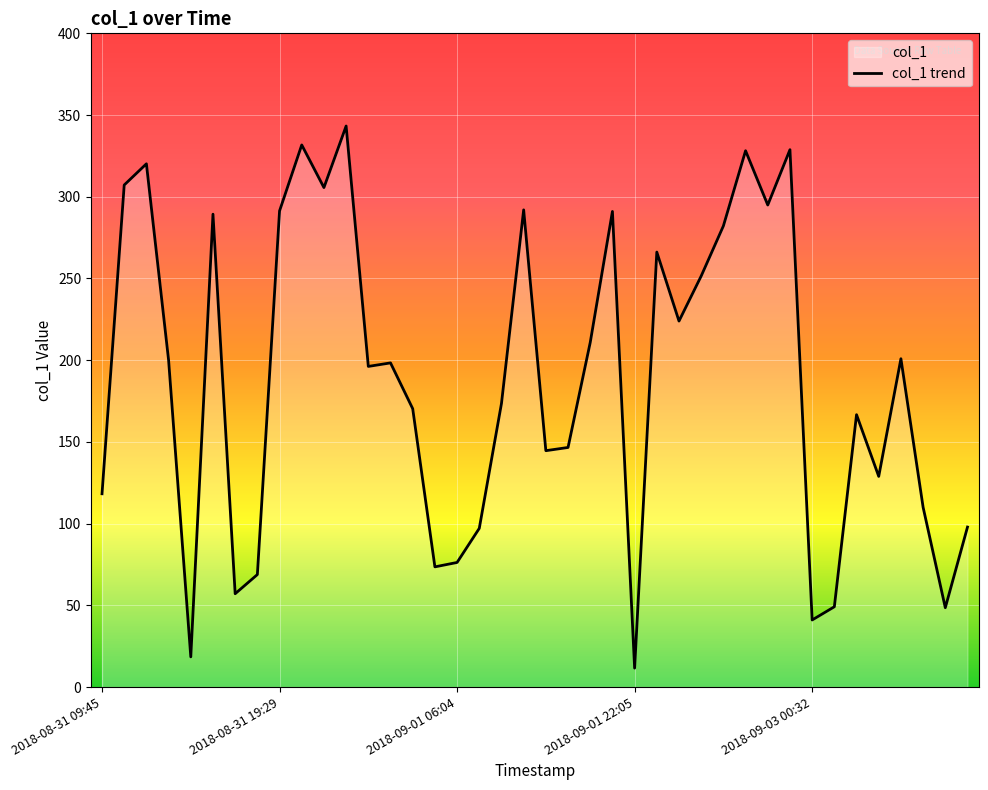

What is the smallest value displayed?

11.6